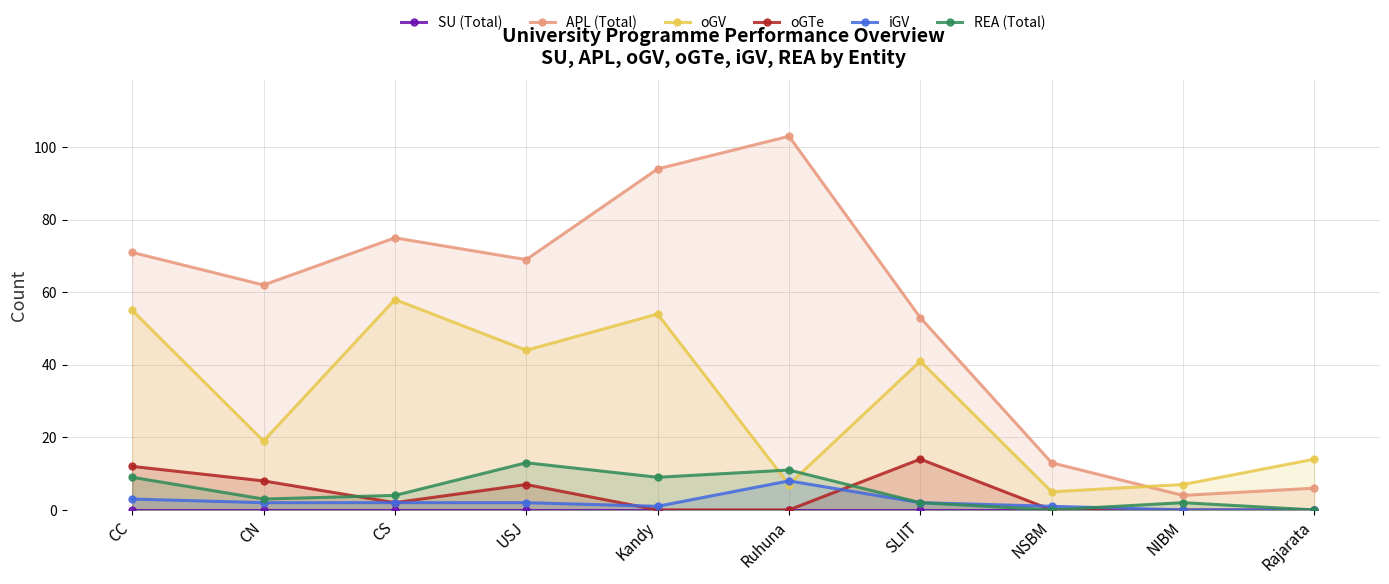

What is the label of the 4th point from the left?

USJ